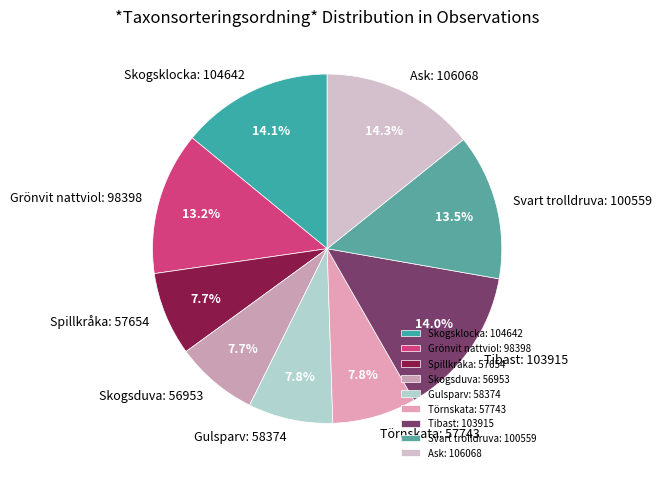

True or false: Spillkråka accounts for 18% of the total.

False